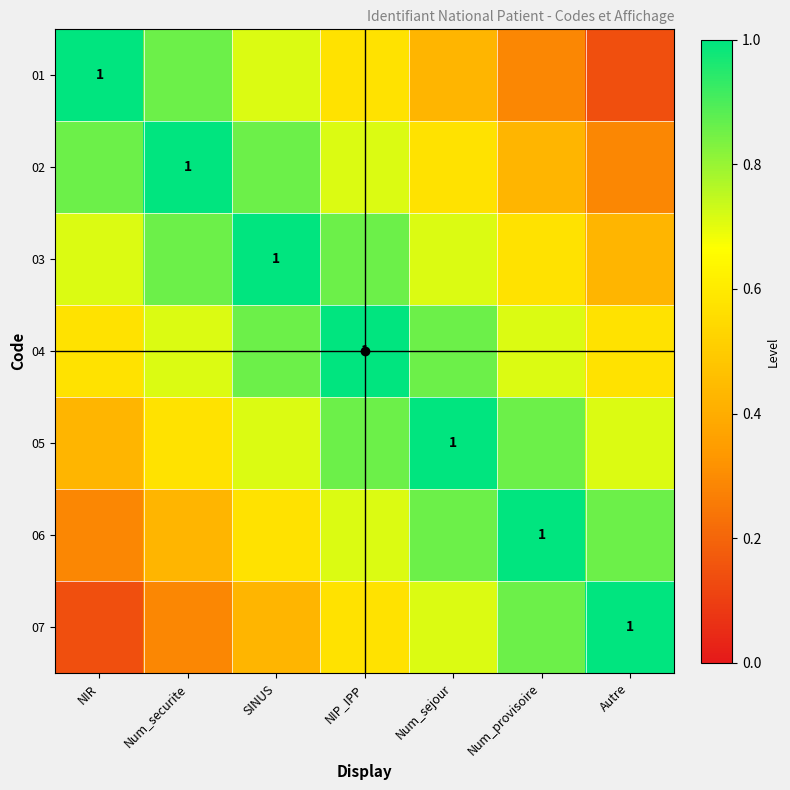

At which category does the chart reach its peak across all series?

NIR